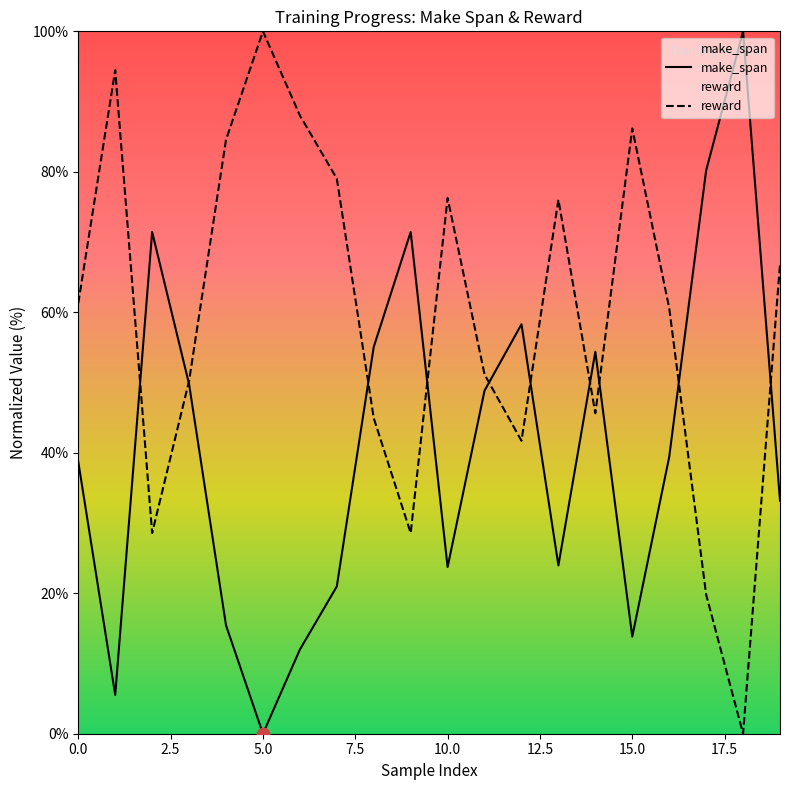

Which series contains the lowest Y value?

make_span